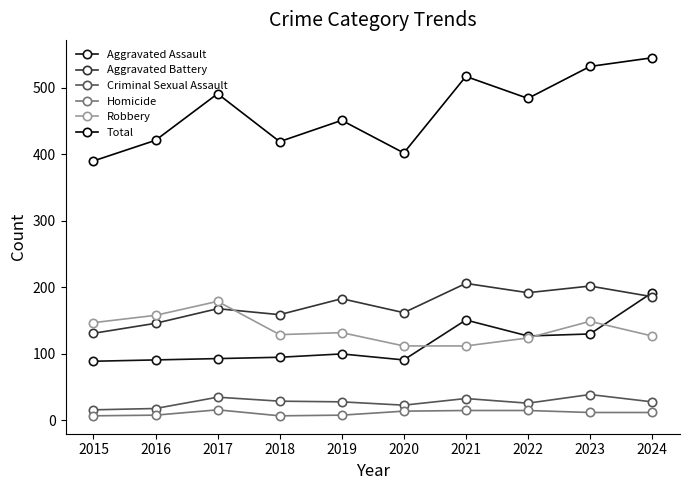

Count the number of categories in the chart.

10